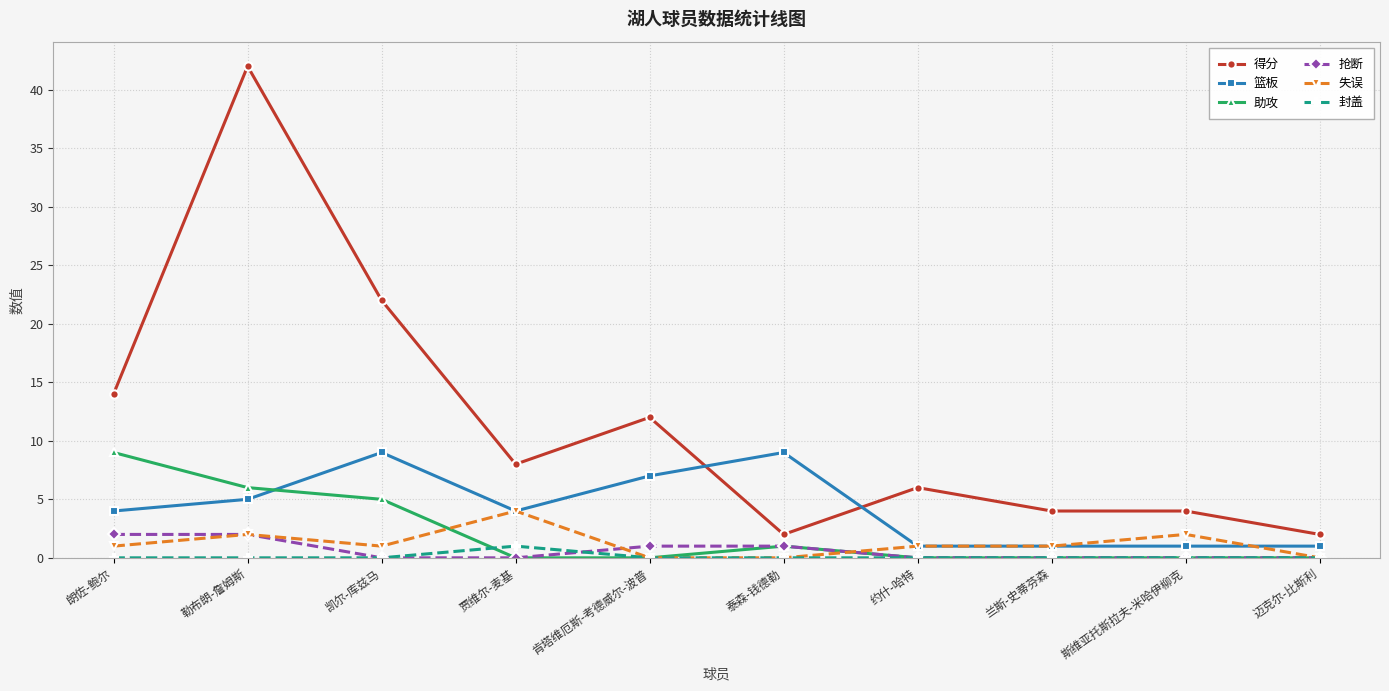

What is the difference between the 助攻 values at 凯尔-库兹马 and 勒布朗-詹姆斯?

1